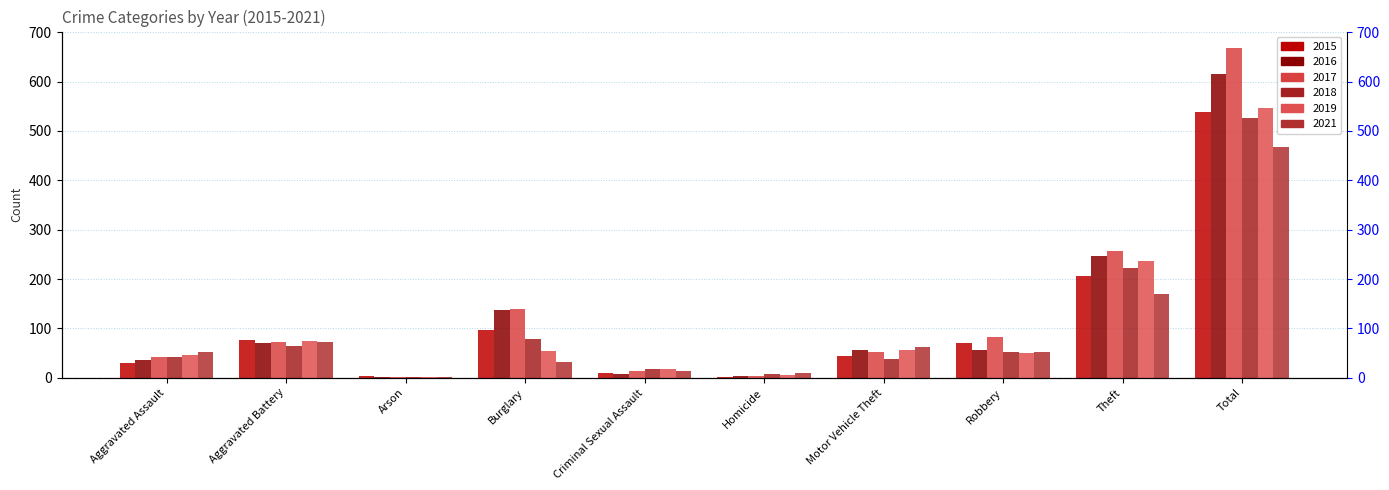

What is the label of the 9th bar from the right?

Aggravated Battery